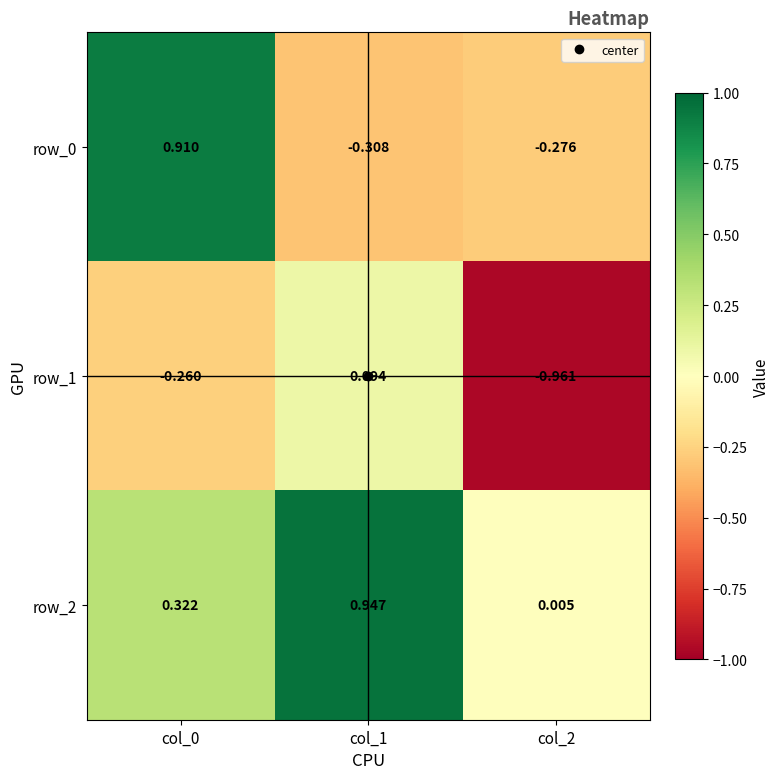

True or false: row_1 has a value of -0.1 at col_0.

False